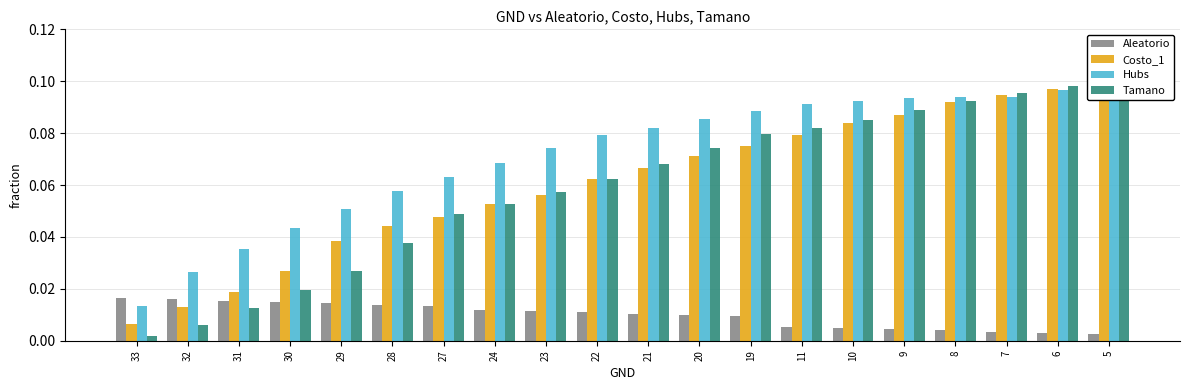

Reading right to left, what are all the values shown in this chart?

Aleatorio: 5=0.0	6=0.0	7=0.0	8=0.0	9=0.0	10=0.0	11=0.0	19=0.0	20=0.0	21=0.0	22=0.0	23=0.0	24=0.0	27=0.0	28=0.0	29=0.0	30=0.0	31=0.0	32=0.0	33=0.0
Costo_1: 5=0.1	6=0.1	7=0.1	8=0.1	9=0.1	10=0.1	11=0.1	19=0.1	20=0.1	21=0.1	22=0.1	23=0.1	24=0.1	27=0.0	28=0.0	29=0.0	30=0.0	31=0.0	32=0.0	33=0.0
Hubs: 5=0.1	6=0.1	7=0.1	8=0.1	9=0.1	10=0.1	11=0.1	19=0.1	20=0.1	21=0.1	22=0.1	23=0.1	24=0.1	27=0.1	28=0.1	29=0.1	30=0.0	31=0.0	32=0.0	33=0.0
Tamano: 5=0.1	6=0.1	7=0.1	8=0.1	9=0.1	10=0.1	11=0.1	19=0.1	20=0.1	21=0.1	22=0.1	23=0.1	24=0.1	27=0.0	28=0.0	29=0.0	30=0.0	31=0.0	32=0.0	33=0.0